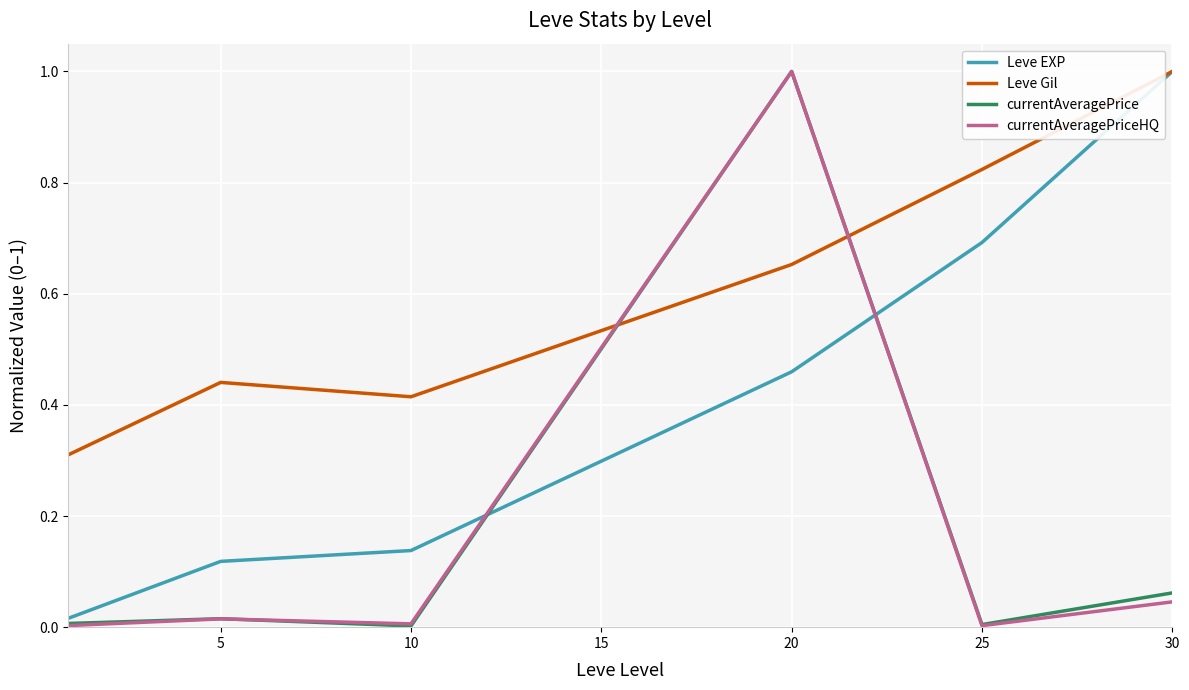

Which series has the largest total across all categories?

Leve Gil